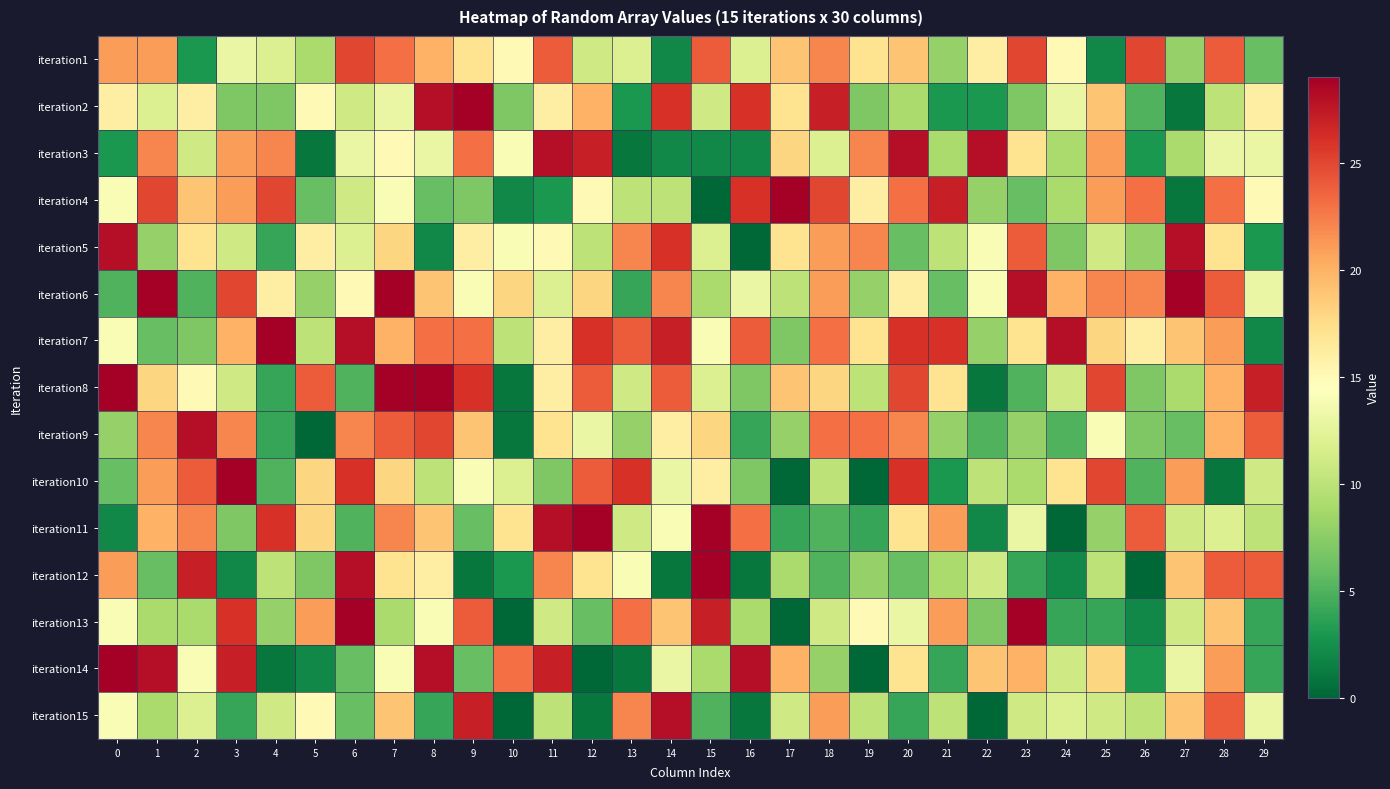

How many series are shown in this chart?

15